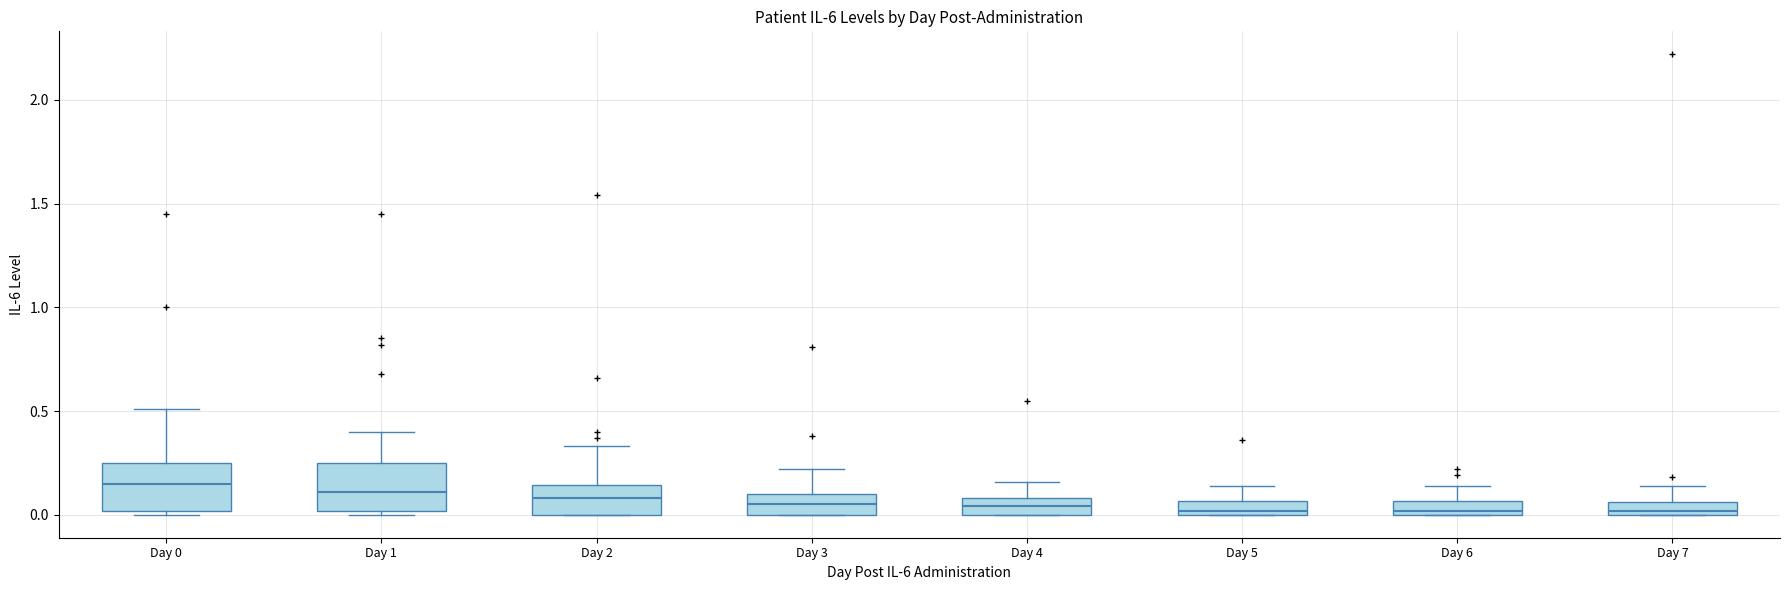

Where is the lower edge of the box for Day 0 on the y-axis? The values are not printed on the chart, so give them approximately, as read against the axis.

0.00